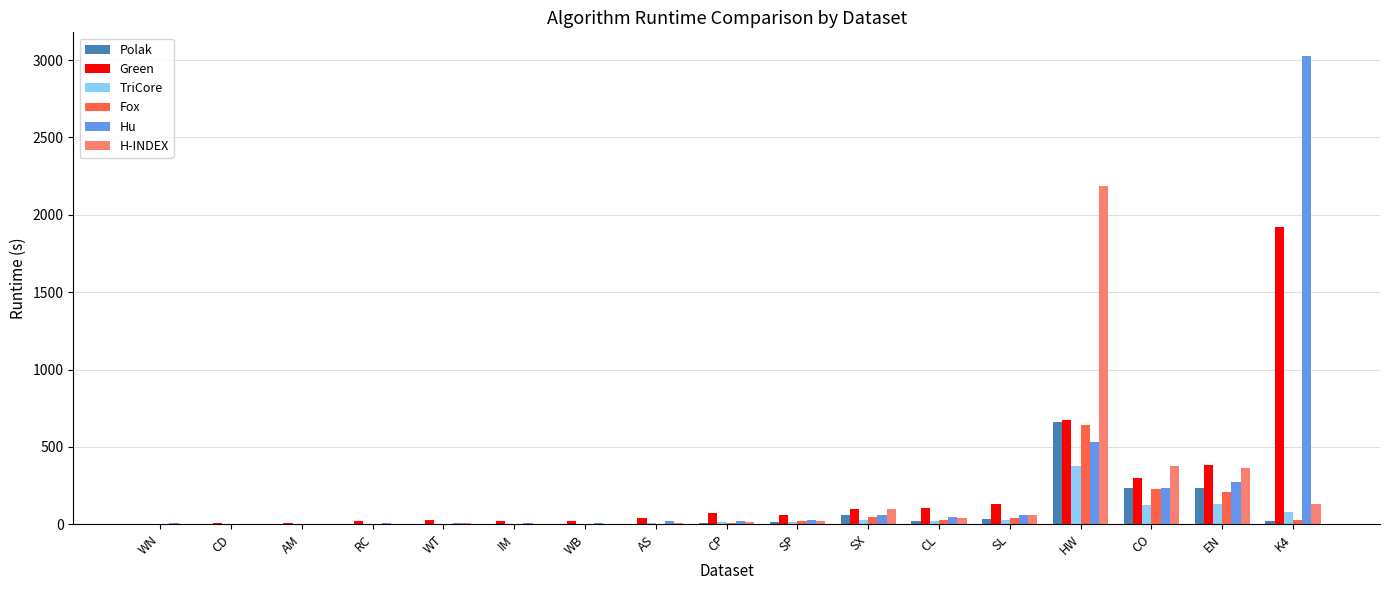

What is the highest value of the Fox series?

638.9